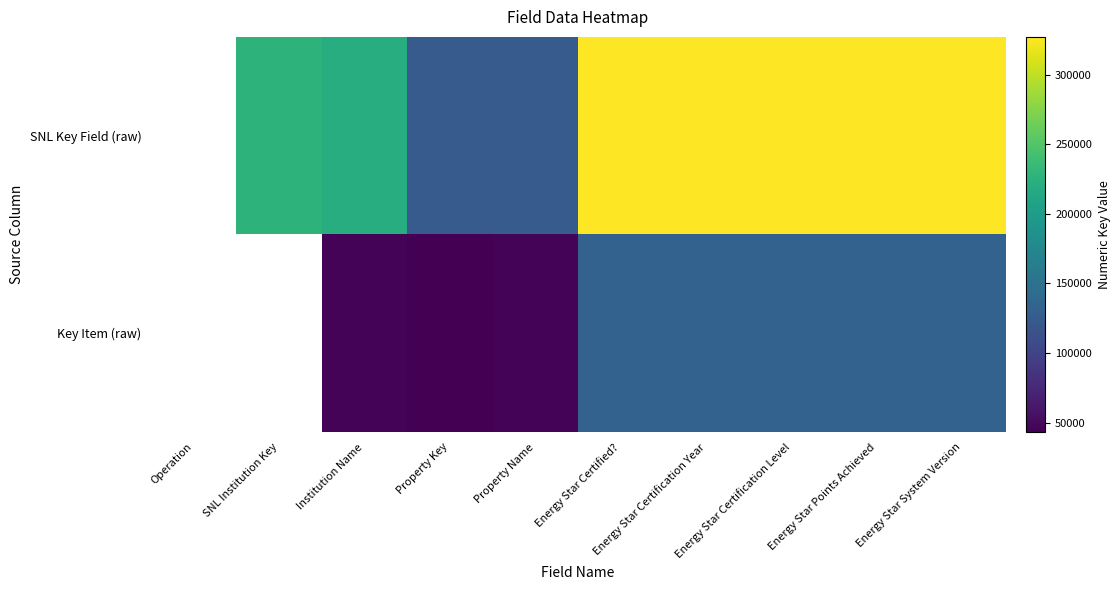

True or false: SNL Key Field (raw) has a value of 92057.2 at Institution Name.

False